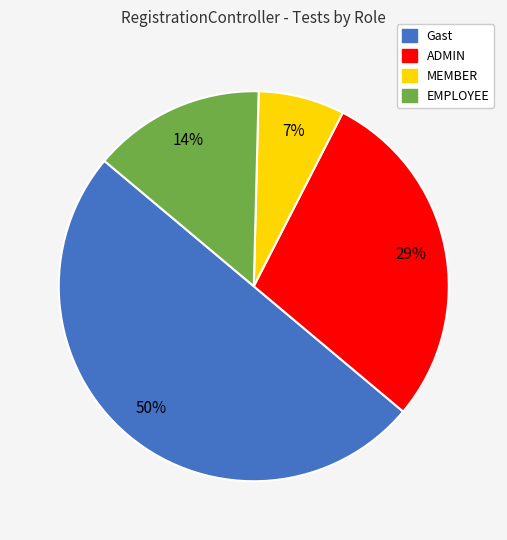

Between MEMBER and Gast, which is larger?

Gast